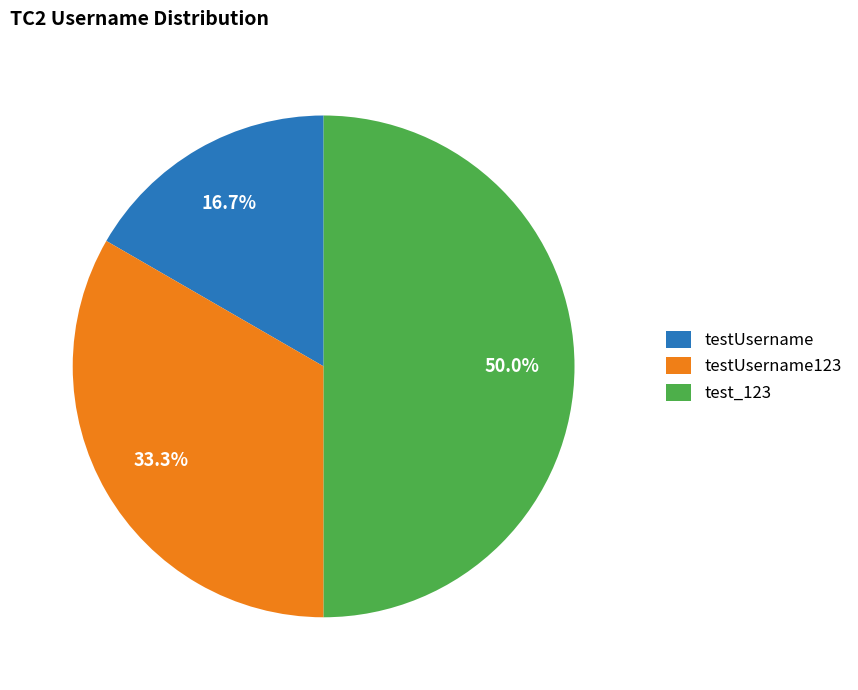

Is it true that testUsername123 is 41% of the pie?

False